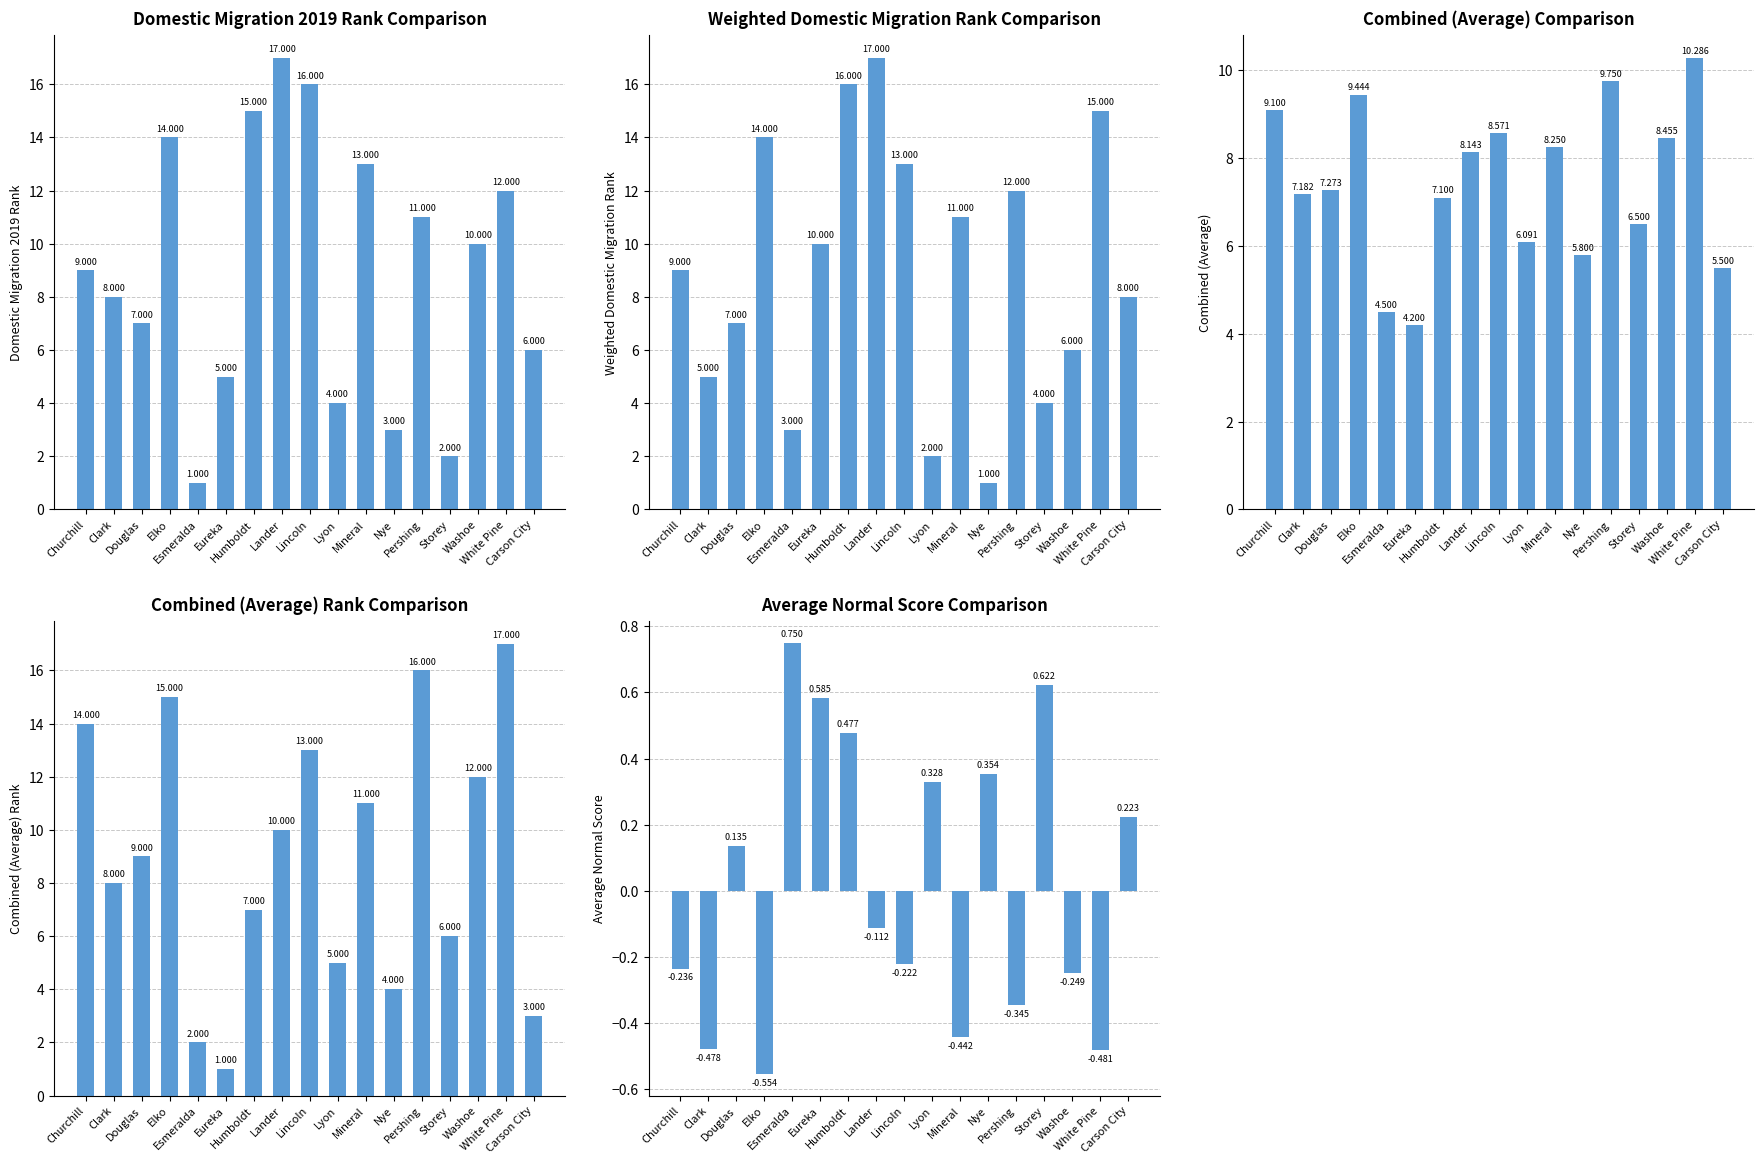

What position from the right is Washoe?

3